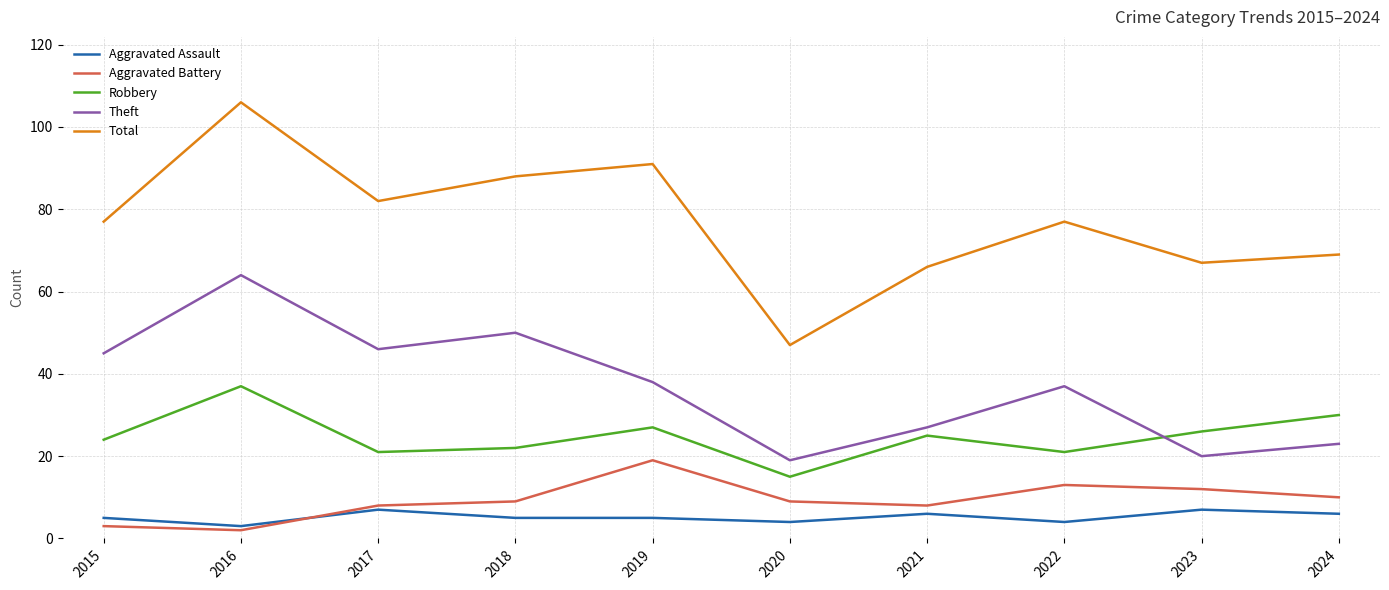

Reading right to left, what are all the values shown in this chart?

Aggravated Assault: 6	7	4	6	4	5	5	7	3	5
Aggravated Battery: 10	12	13	8	9	19	9	8	2	3
Robbery: 30	26	21	25	15	27	22	21	37	24
Theft: 23	20	37	27	19	38	50	46	64	45
Total: 69	67	77	66	47	91	88	82	106	77